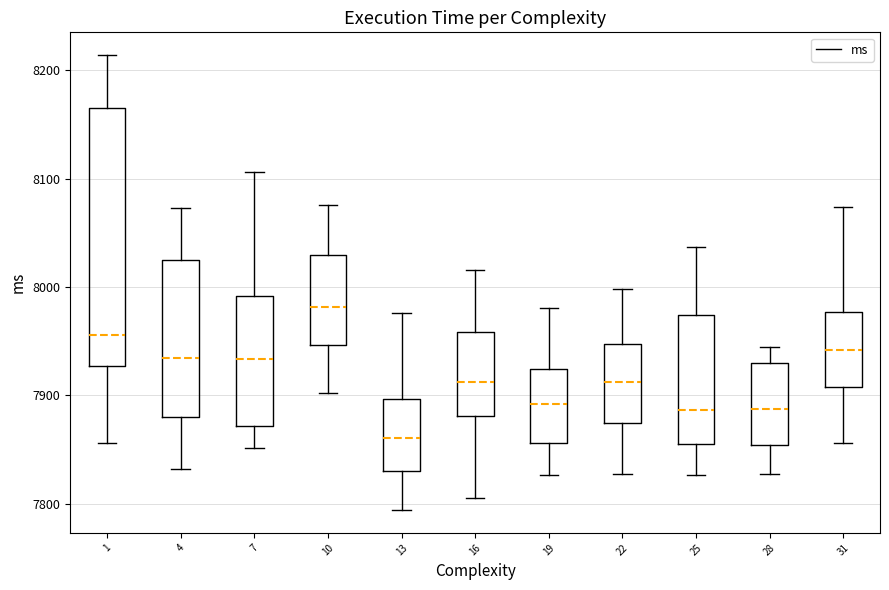

Which box is the tallest, from its lower edge to its upper edge?

1